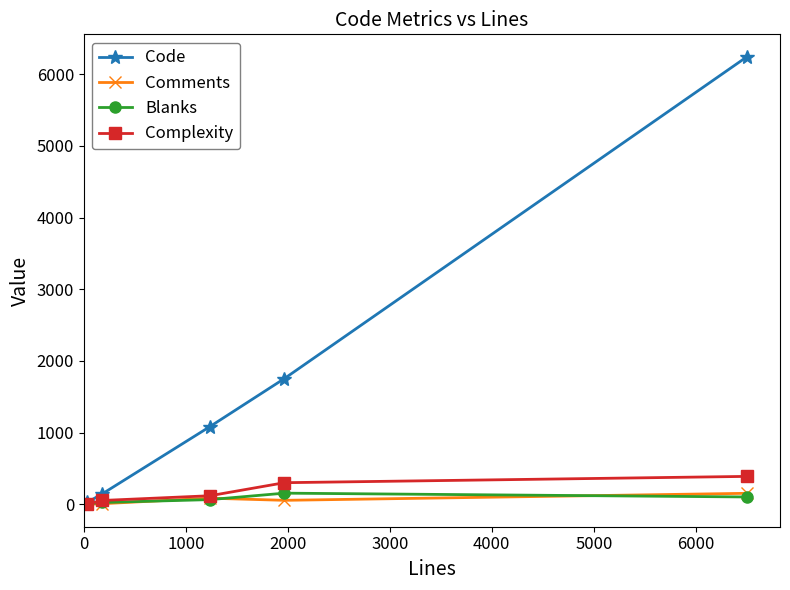

What are all the series names shown in the legend?

Code, Comments, Blanks, Complexity